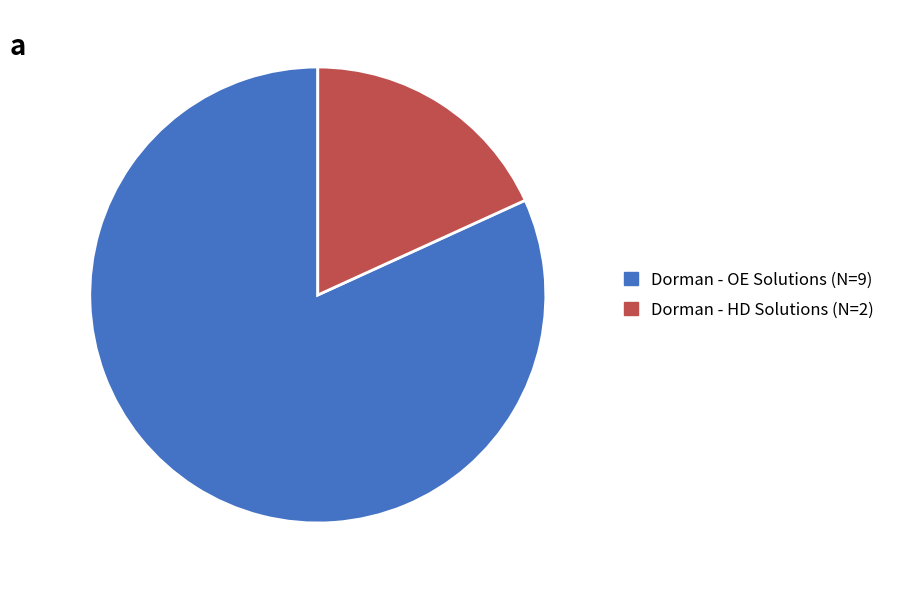

Combined, do Dorman - HD Solutions (N=2) and Dorman - OE Solutions (N=9) account for over 50%?

Yes